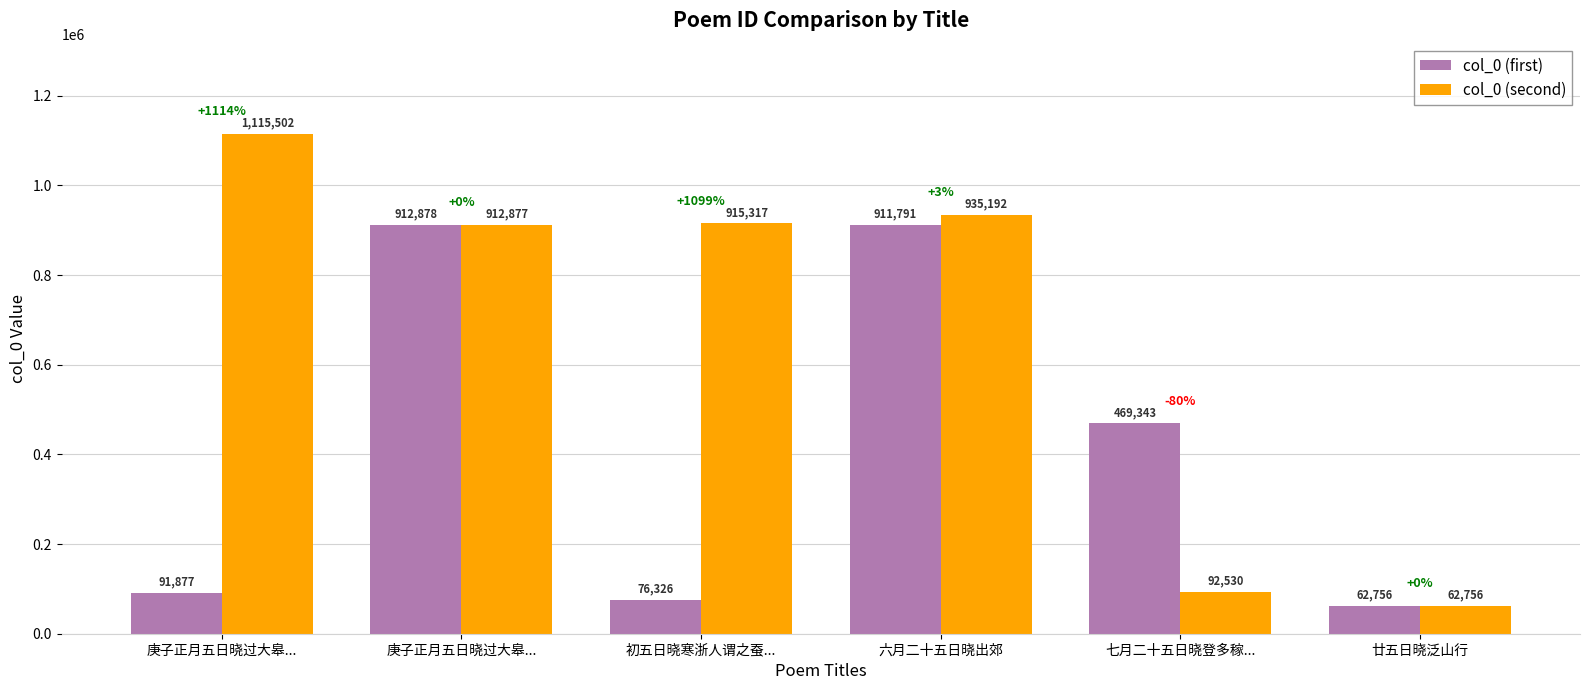

True or false: col_0 (first) has a value of 91877 at 庚子正月五日晓过大皋....

True